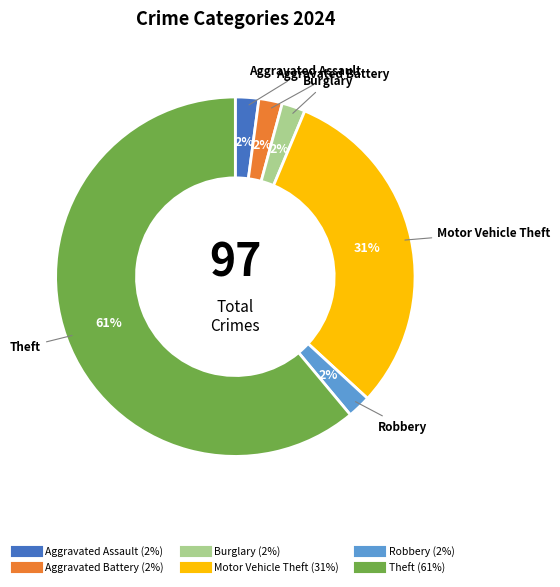

To the nearest percent, what is the difference between the Theft and Aggravated Battery slice percentages?

59%